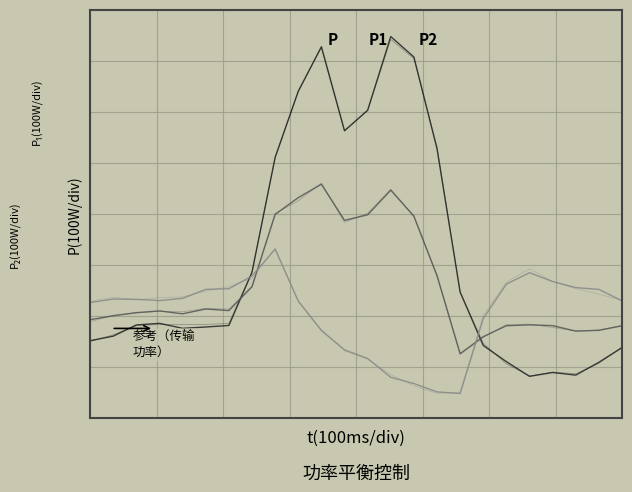

At how many categories does at least one series exceed -520?

24